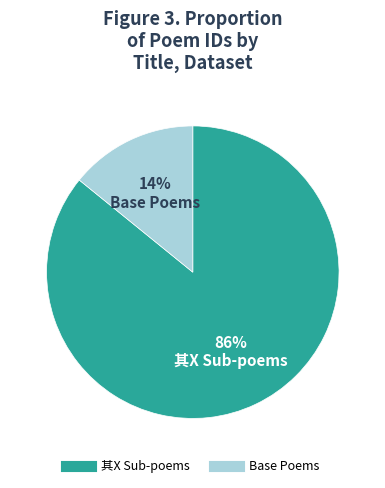

Is there any slice that represents more than half of the pie?

Yes